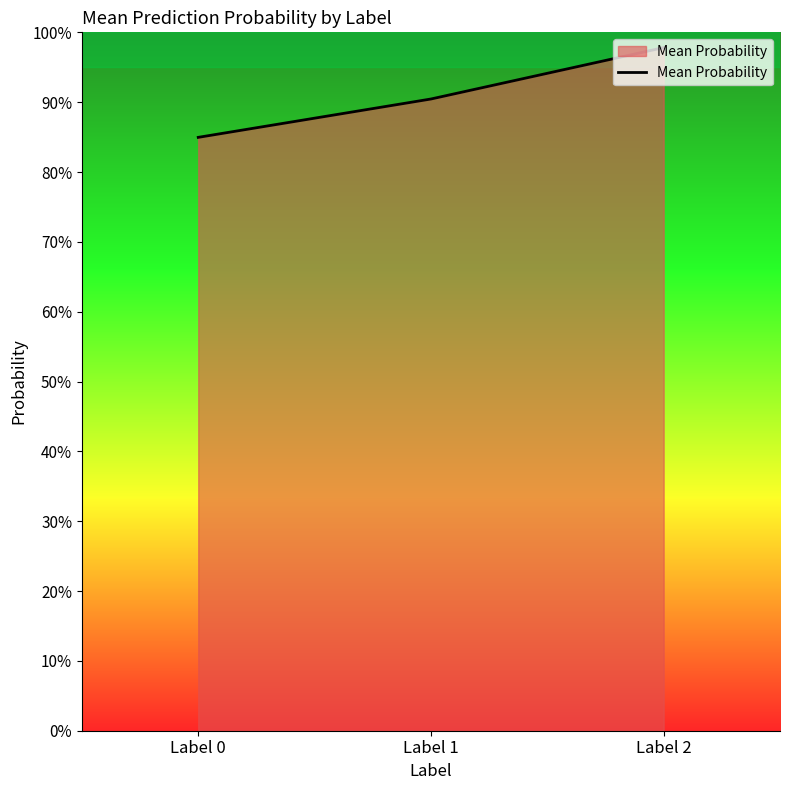

What is the average value?

0.9